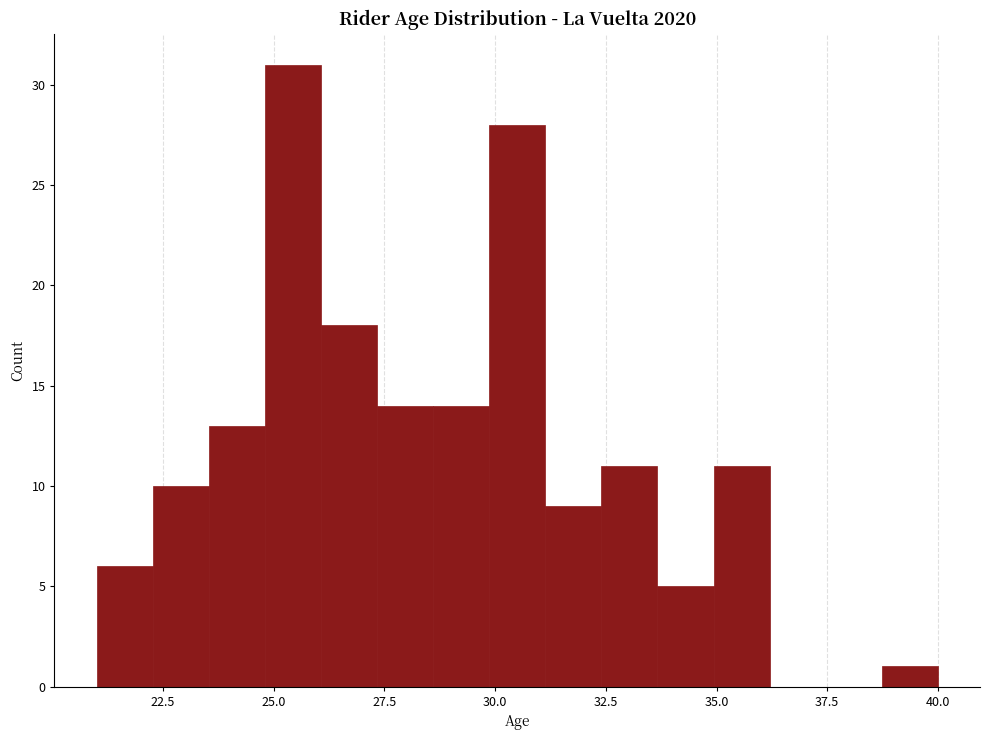

Around what value on the x-axis is the tallest bar? Give the approximate position of its centre, as read against the axis.

25.5